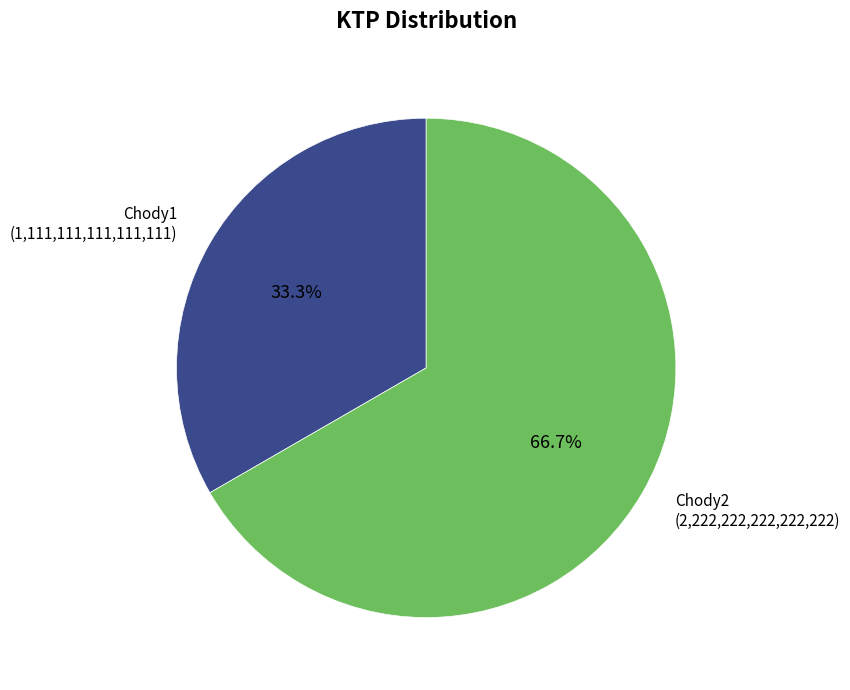

To the nearest percent, what is the average slice percentage?

50%